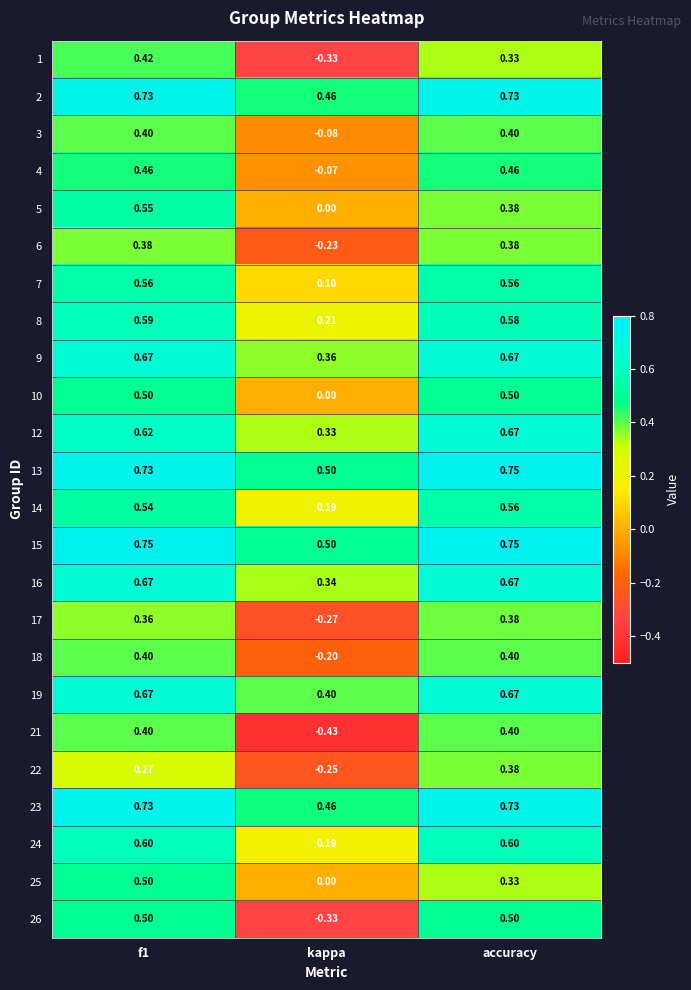

At which label does 18 reach its minimum?

kappa